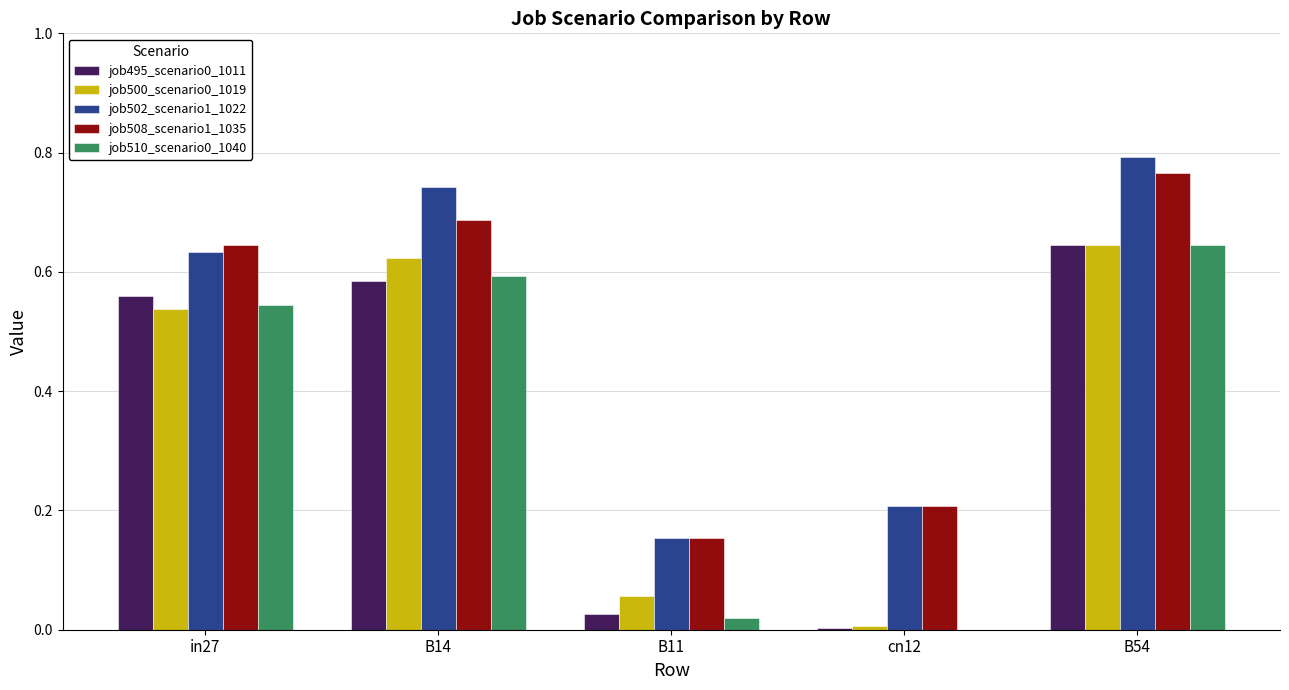

How many job508_scenario1_1035 values are between 0 and 1?

5